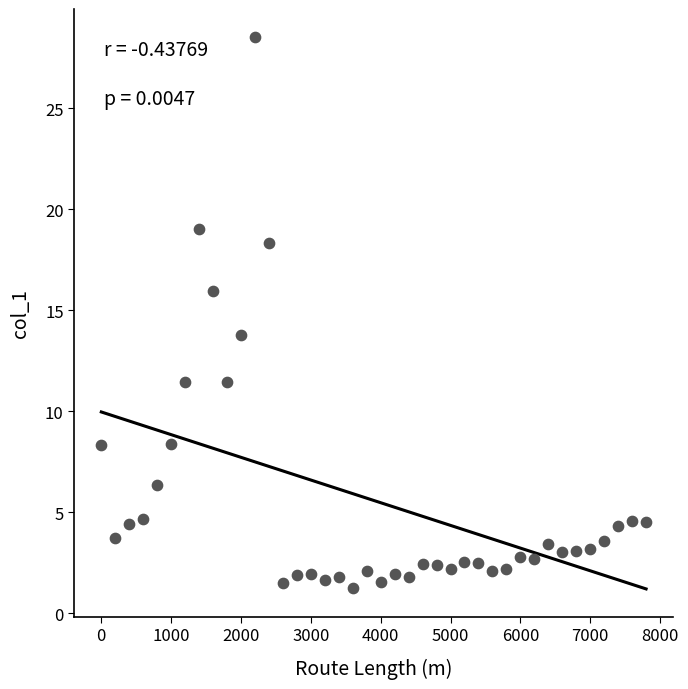

What is the range of Y values (max minus min)?

27.3